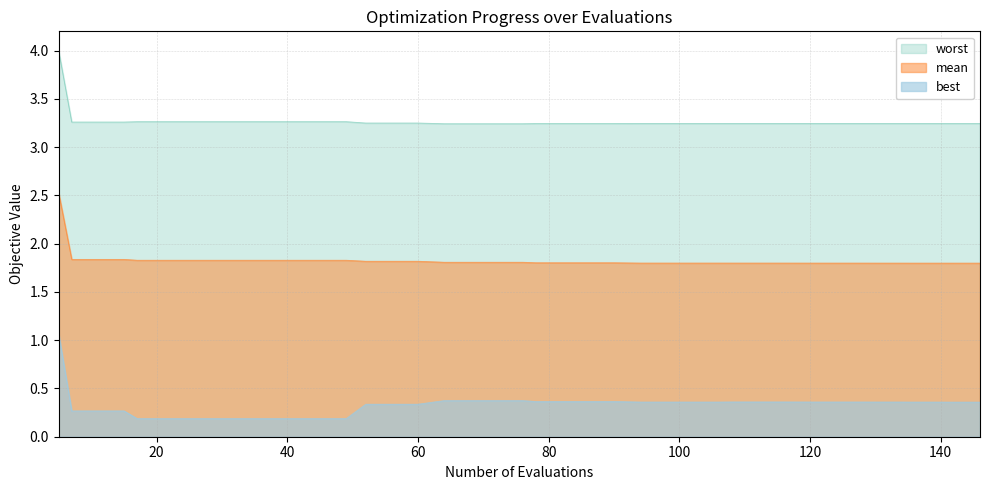

Reading left to right, extract all data points from this chart.

mean: 2.5	1.8	1.8	1.8	1.8	1.8	1.8	1.8	1.8	1.8	1.8	1.8	1.8	1.8	1.8	1.8	1.8	1.8	1.8	1.8	1.8	1.8	1.8	1.8	1.8	1.8	1.8	1.8	1.8	1.8	1.8	1.8	1.8	1.8	1.8	1.8	1.8	1.8	1.8	1.8
best: 1.1	0.3	0.3	0.3	0.2	0.2	0.2	0.2	0.2	0.2	0.2	0.2	0.2	0.3	0.3	0.3	0.4	0.4	0.4	0.4	0.4	0.4	0.4	0.4	0.4	0.4	0.4	0.4	0.4	0.4	0.4	0.4	0.4	0.4	0.4	0.4	0.4	0.4	0.4	0.4
worst: 4.0	3.3	3.3	3.3	3.3	3.3	3.3	3.3	3.3	3.3	3.3	3.3	3.3	3.2	3.2	3.2	3.2	3.2	3.2	3.2	3.2	3.2	3.2	3.2	3.2	3.2	3.2	3.2	3.2	3.2	3.2	3.2	3.2	3.2	3.2	3.2	3.2	3.2	3.2	3.2